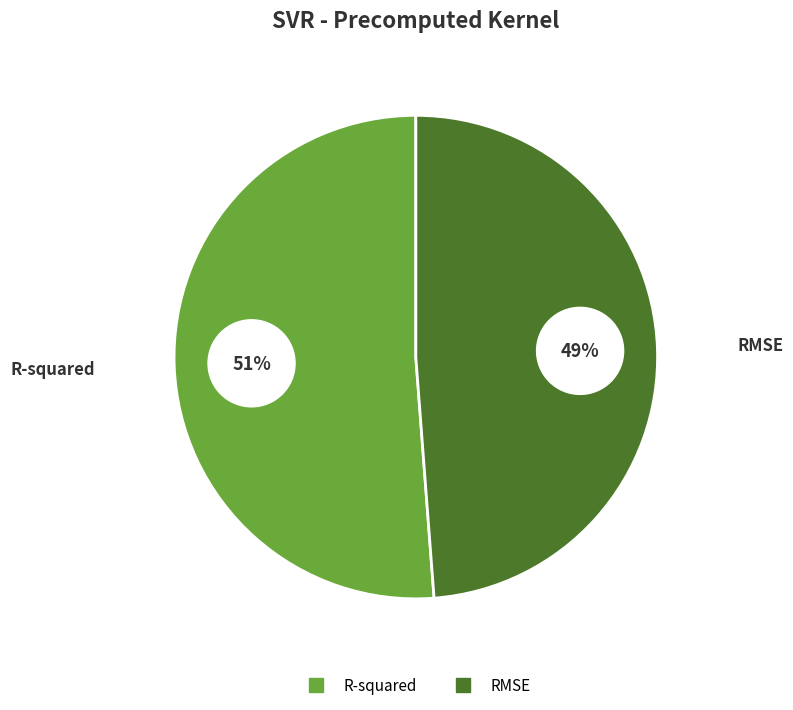

Does R-squared account for over 50% of the chart?

Yes